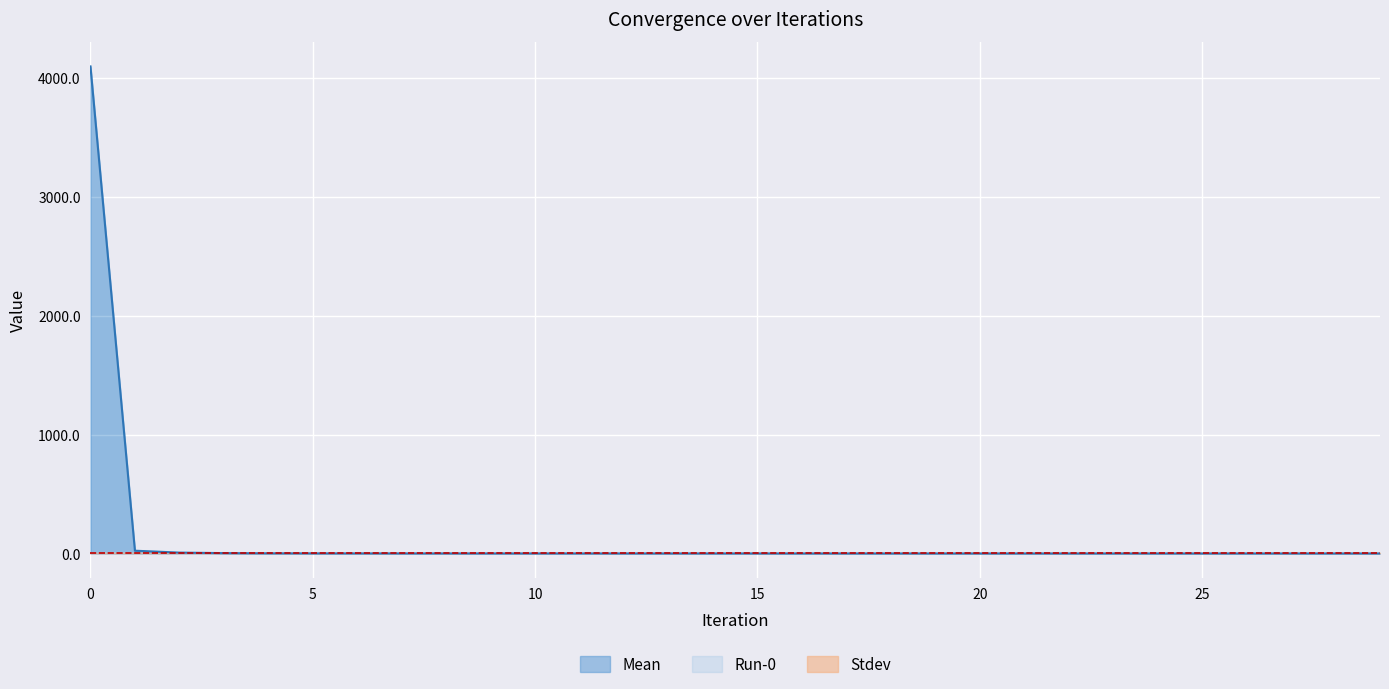

What is the difference between the maximum and minimum values in the Run-0 series?

4094.1